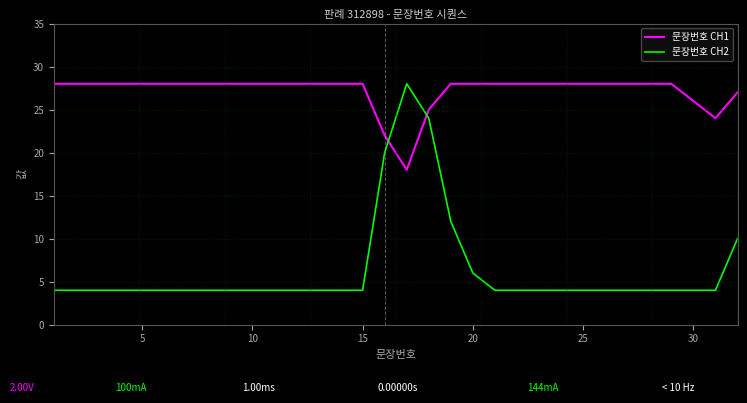

List the series in order of their overall mean, lowest first.

문장번호 CH2, 문장번호 CH1